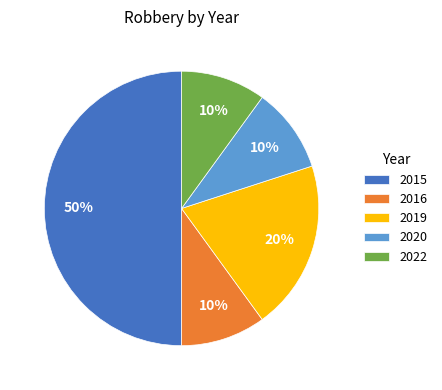

To the nearest percent, what is the combined percentage of 2019 and 2015?

70%